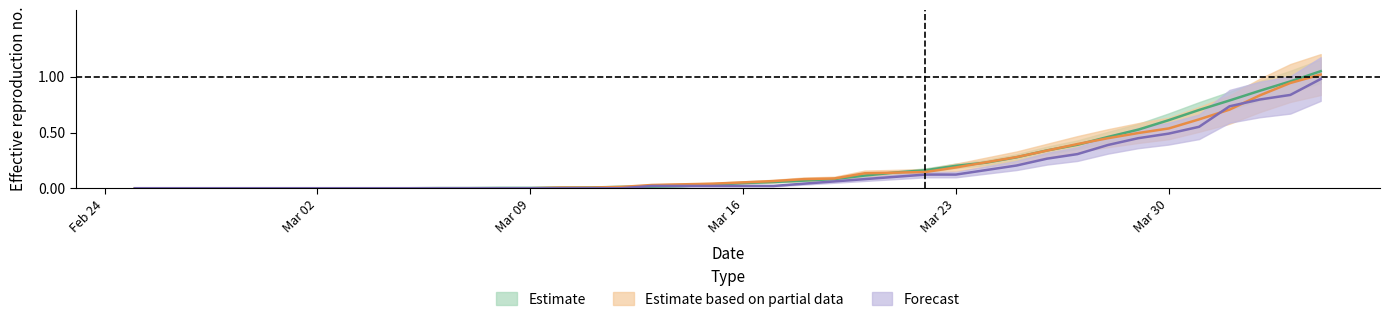

What is the label of the 25th point from the left?

2020-03-20